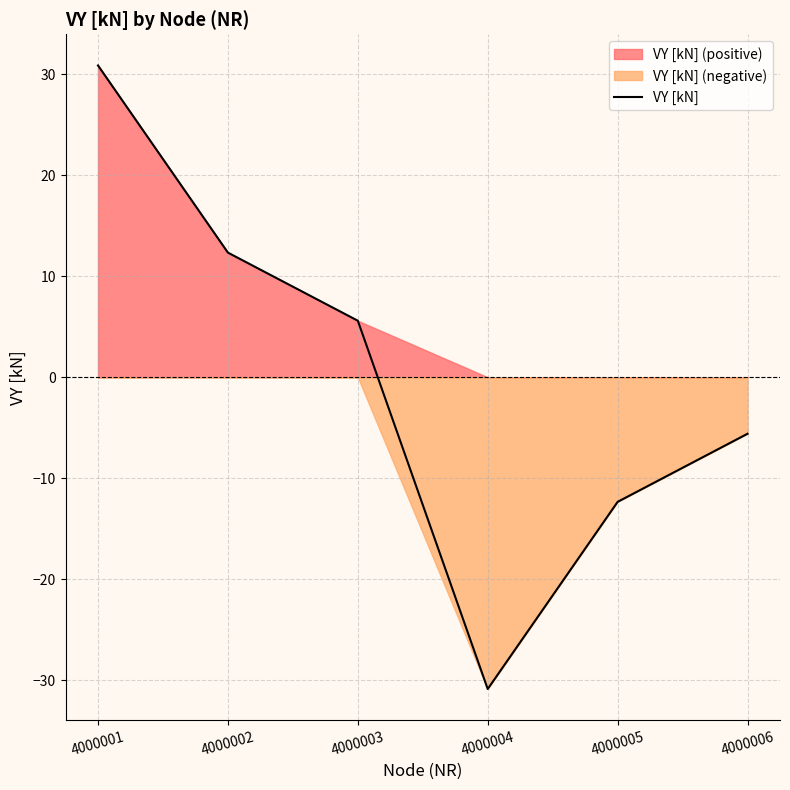

The value at 4000004 is -50.1. True or false?

False